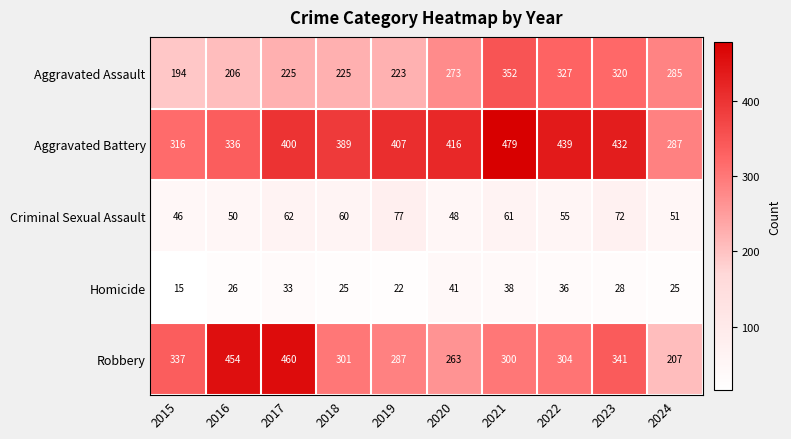

At how many categories does at least one series exceed 32?

10